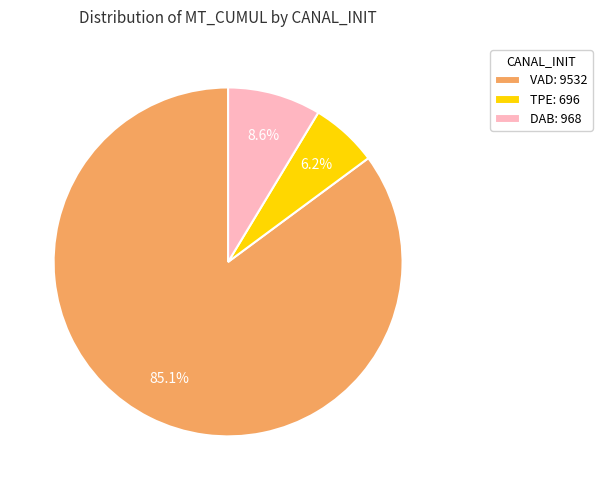

Do TPE: 696 and VAD: 9532 together represent more than half of the pie?

Yes